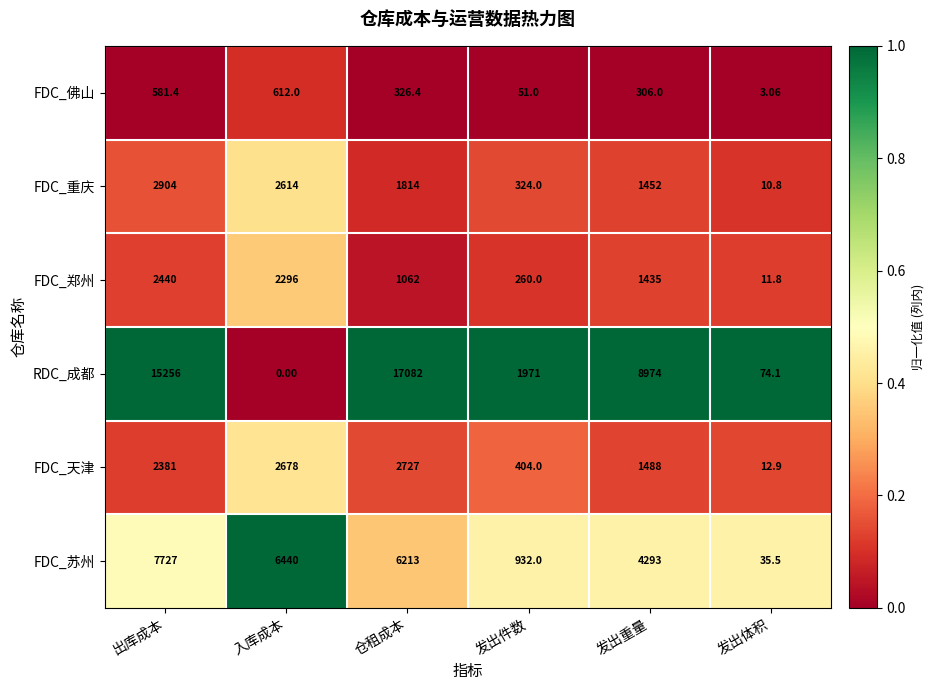

Where is FDC_佛山 nearest to the value 307?

发出重量